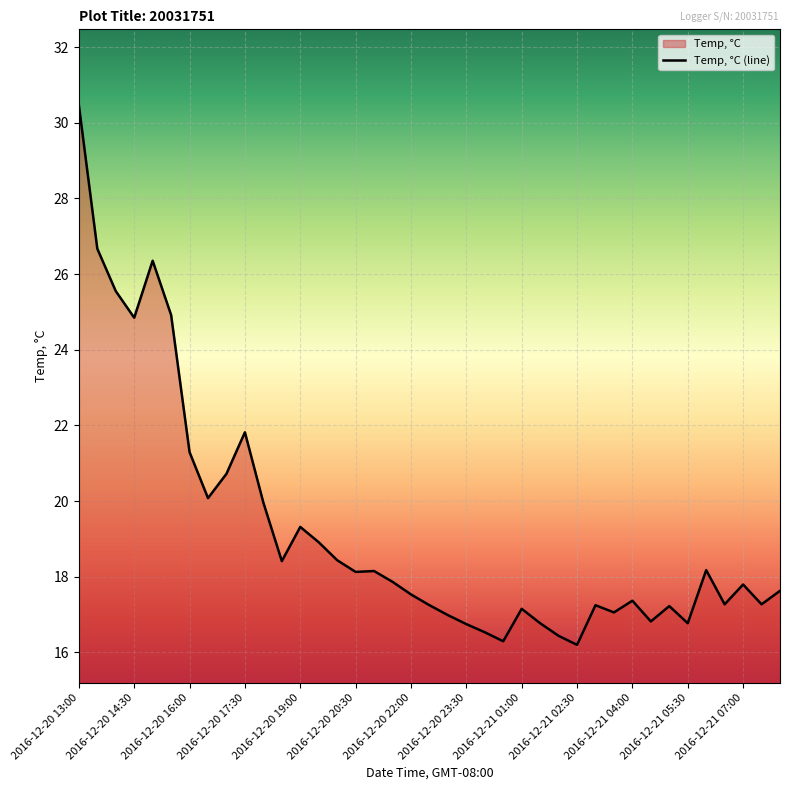

What is the difference between the values at 2016-12-20 15:00 and 2016-12-20 21:00?

8.2